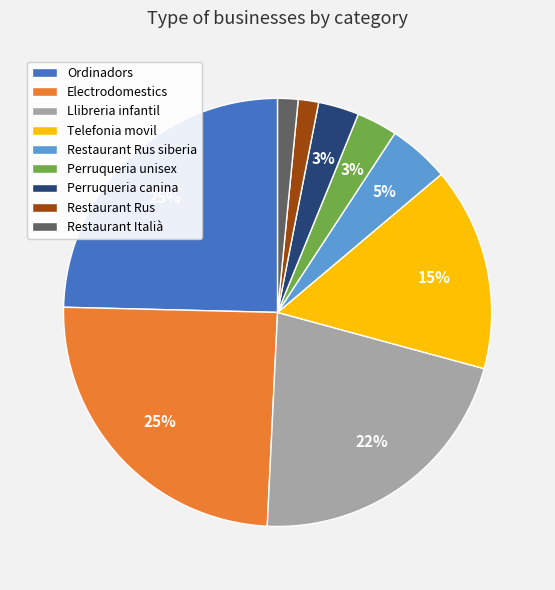

Does any single category account for the majority?

No